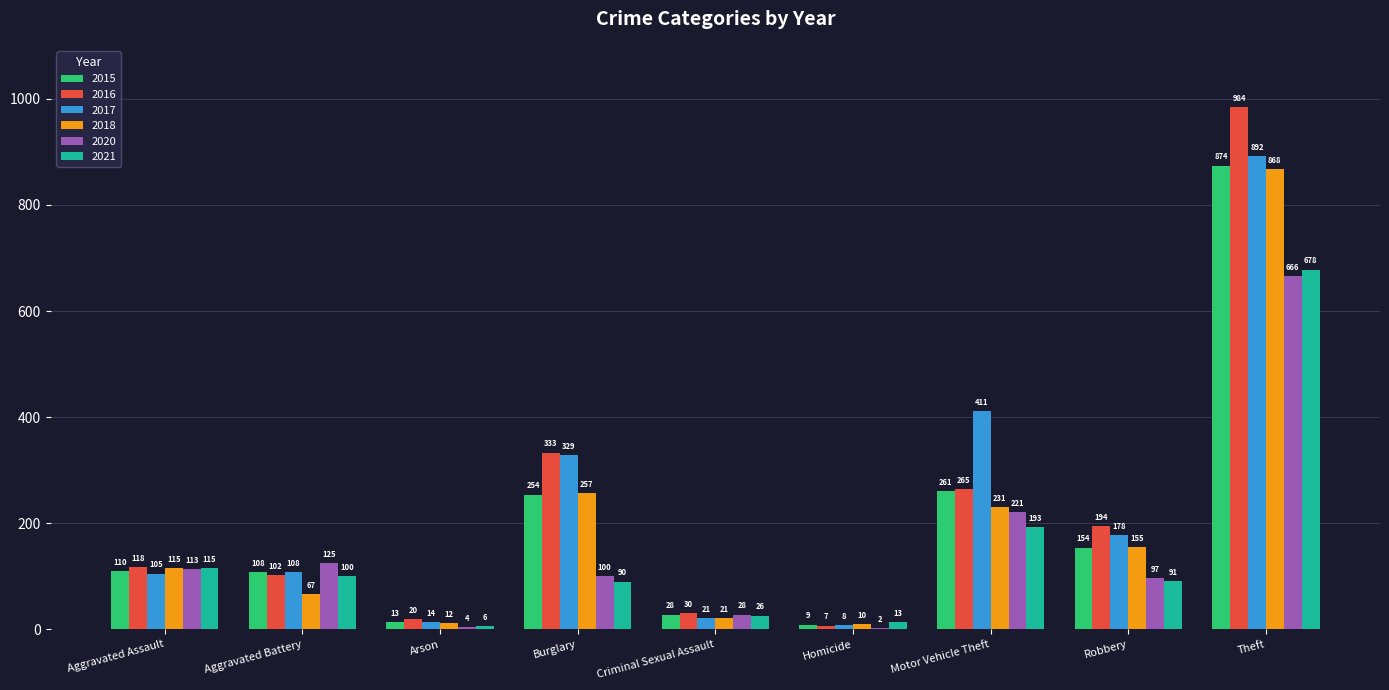

What is the total value across all series at Burglary?

1363